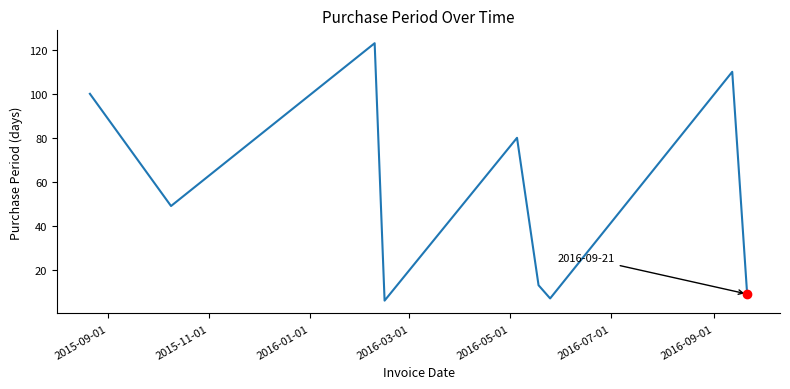

What is the greatest value displayed?

123